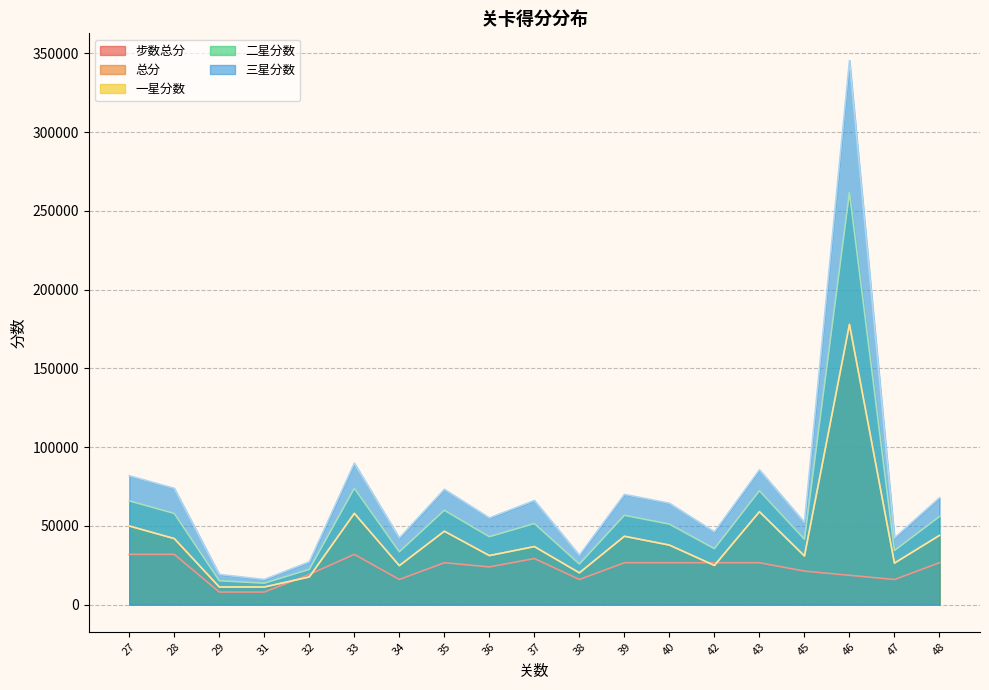

Reading left to right, transcribe all the data shown in this chart.

步数总分: 27=31908.0	28=31908.0	29=7977.0	31=7977.0	32=19144.8	33=31908.0	34=15954.0	35=26590.0	36=23931.0	37=29249.0	38=15954.0	39=26590.0	40=26590.0	42=26590.0	43=26590.0	45=21272.0	46=18613.0	47=15954.0	48=26590.0
总分: 27=49908.0	28=41908.0	29=11177.0	31=11186.2	32=17572.4	33=57908.0	34=24749.4	35=46590.0	36=31131.0	37=36849.0	38=20167.8	39=43390.0	40=37790.0	42=24872.0	43=58990.0	45=30872.0	46=177917.0	47=26354.0	48=43931.0
一星分数: 27=49908.0	28=41908.0	29=11177.0	31=11186.2	32=17572.4	33=57908.0	34=24749.4	35=46590.0	36=31131.0	37=36849.0	38=20167.8	39=43390.0	40=37790.0	42=24872.0	43=58990.0	45=30872.0	46=177917.0	47=26354.0	48=43931.0
二星分数: 27=65862.0	28=57862.0	29=15165.5	31=13579.3	32=22358.6	33=73862.0	34=33524.1	35=59885.0	36=43096.5	37=51473.5	38=25751.7	39=56685.0	40=51085.0	42=35508.0	43=72285.0	45=41508.0	46=261675.5	47=34331.0	48=55896.5
三星分数: 27=81816.0	28=73816.0	29=19154.0	31=15972.4	32=27144.8	33=89816.0	34=42298.8	35=73180.0	36=55062.0	37=66098.0	38=31335.6	39=69980.0	40=64380.0	42=46144.0	43=85580.0	45=52144.0	46=345434.0	47=42308.0	48=67862.0